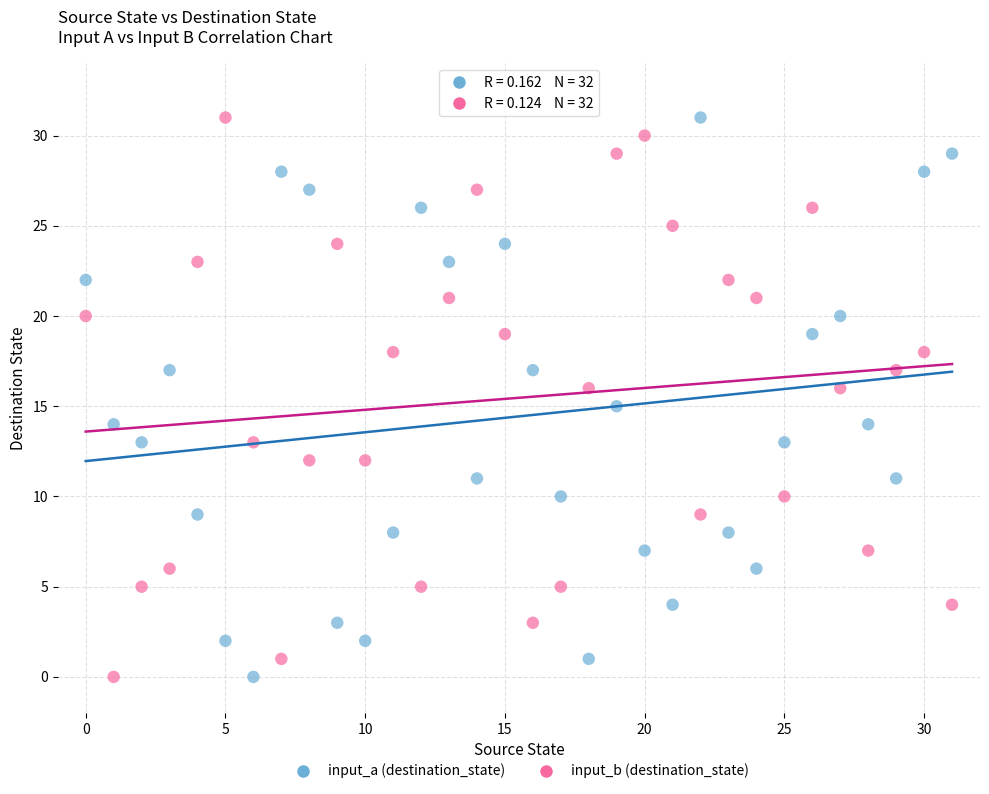

What are all the series names shown in the legend?

input_a (destination_state), input_b (destination_state)